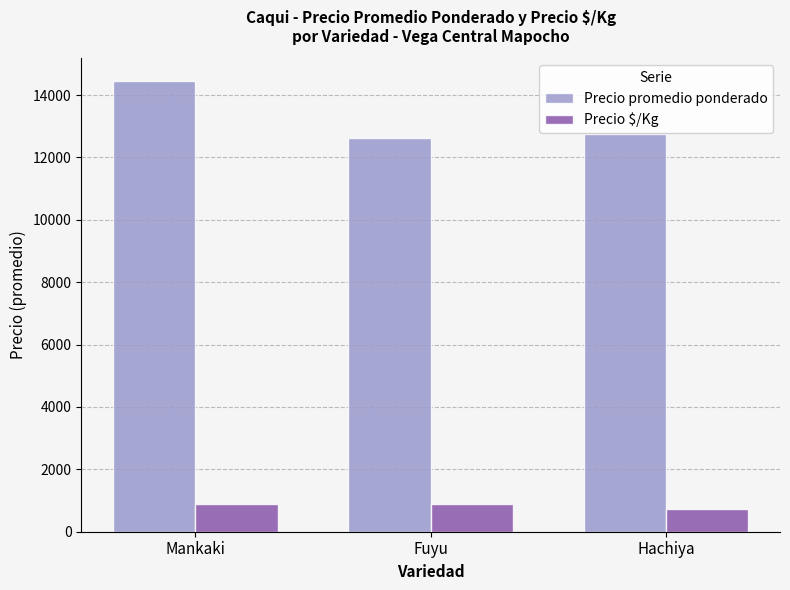

Read the Precio $/Kg value at Fuyu.

900